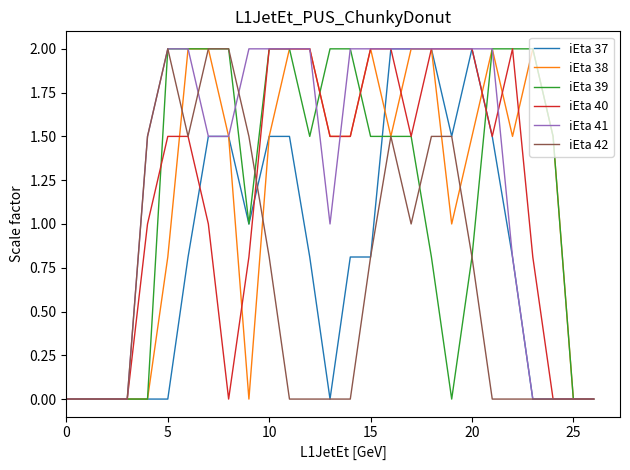

True or false: iEta 42 and iEta 38 cross at least once.

True